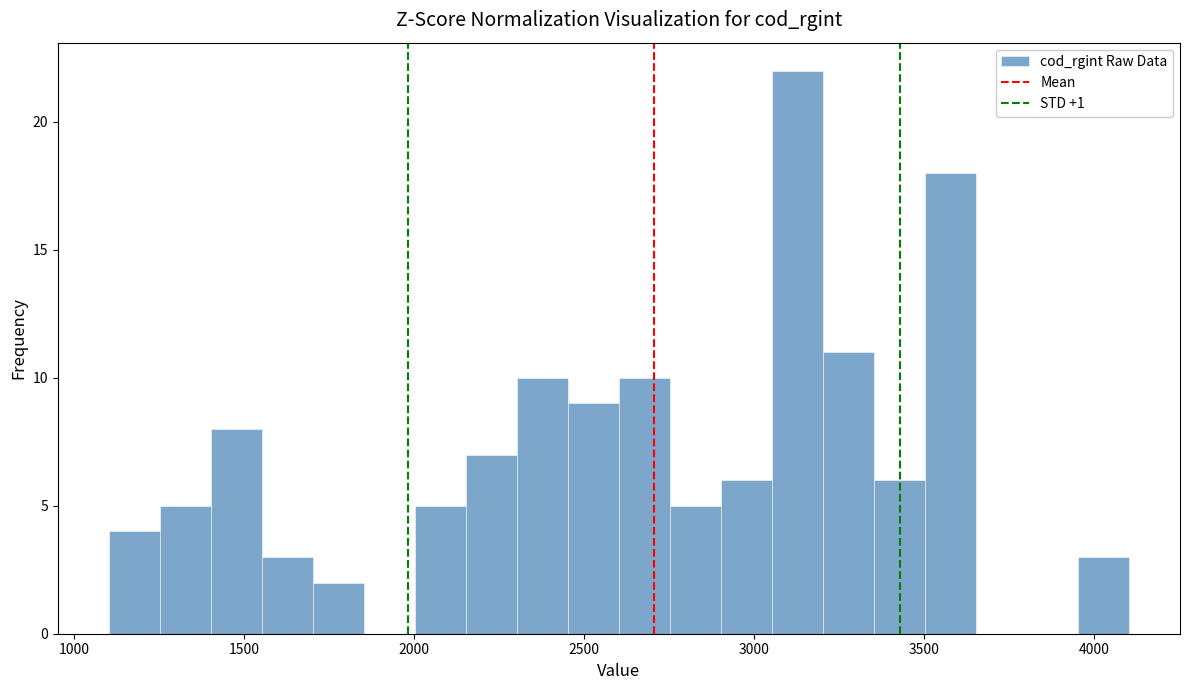

Around what value on the x-axis is the tallest bar? Give the approximate position of its centre, as read against the axis.

3150